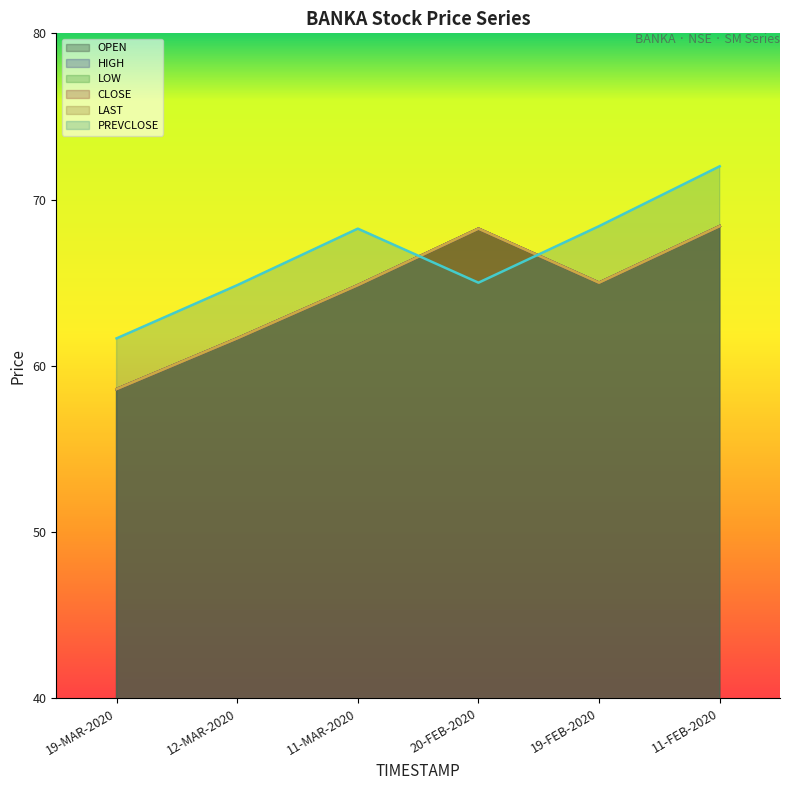

Does the chart display data point markers on the line(s)?

No